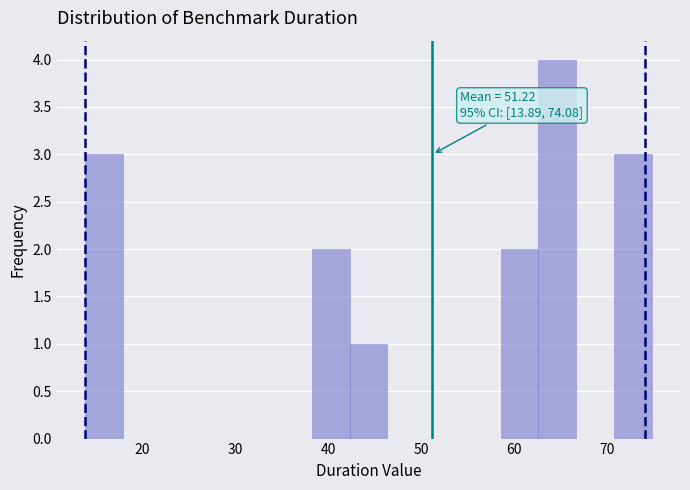

Over which range of the x-axis is the bar tallest?

63 to 67